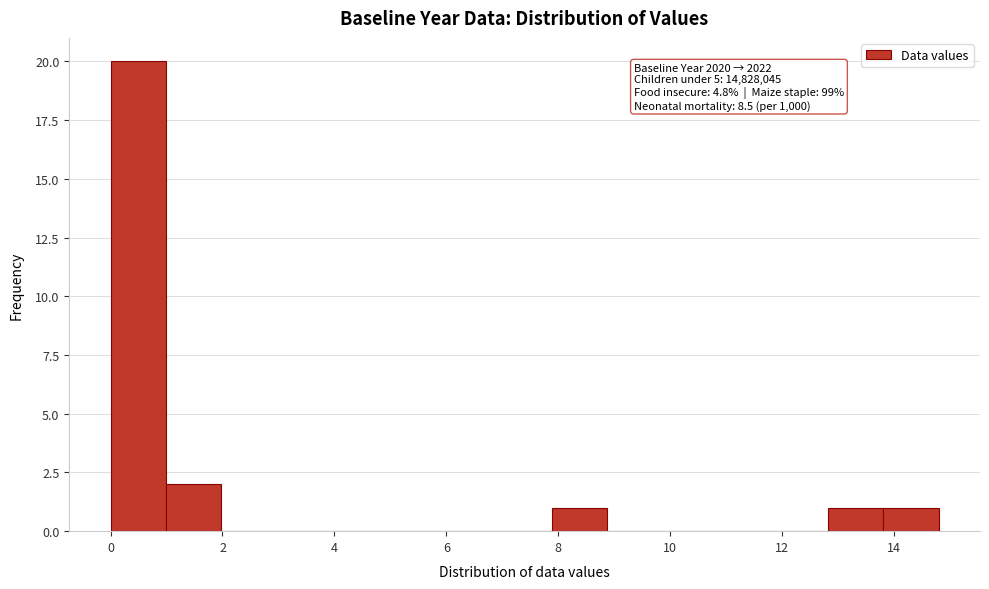

Over which range of the x-axis is the bar tallest?

0.0 to 1.0